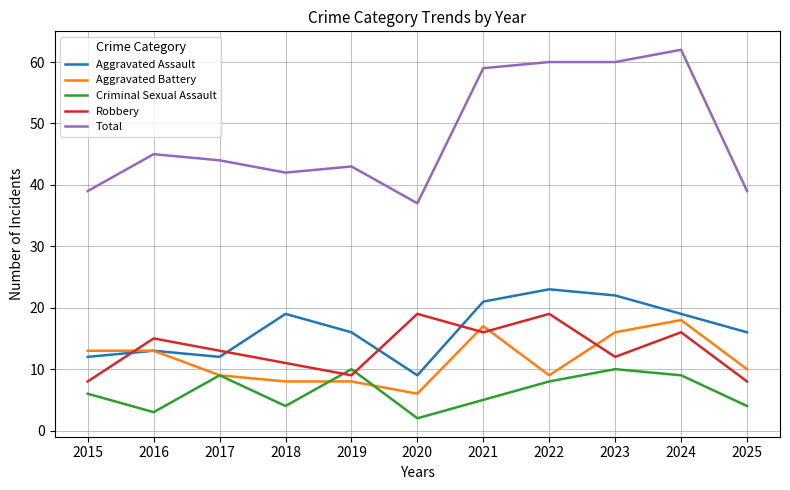

What is the maximum value shown in the chart?

62